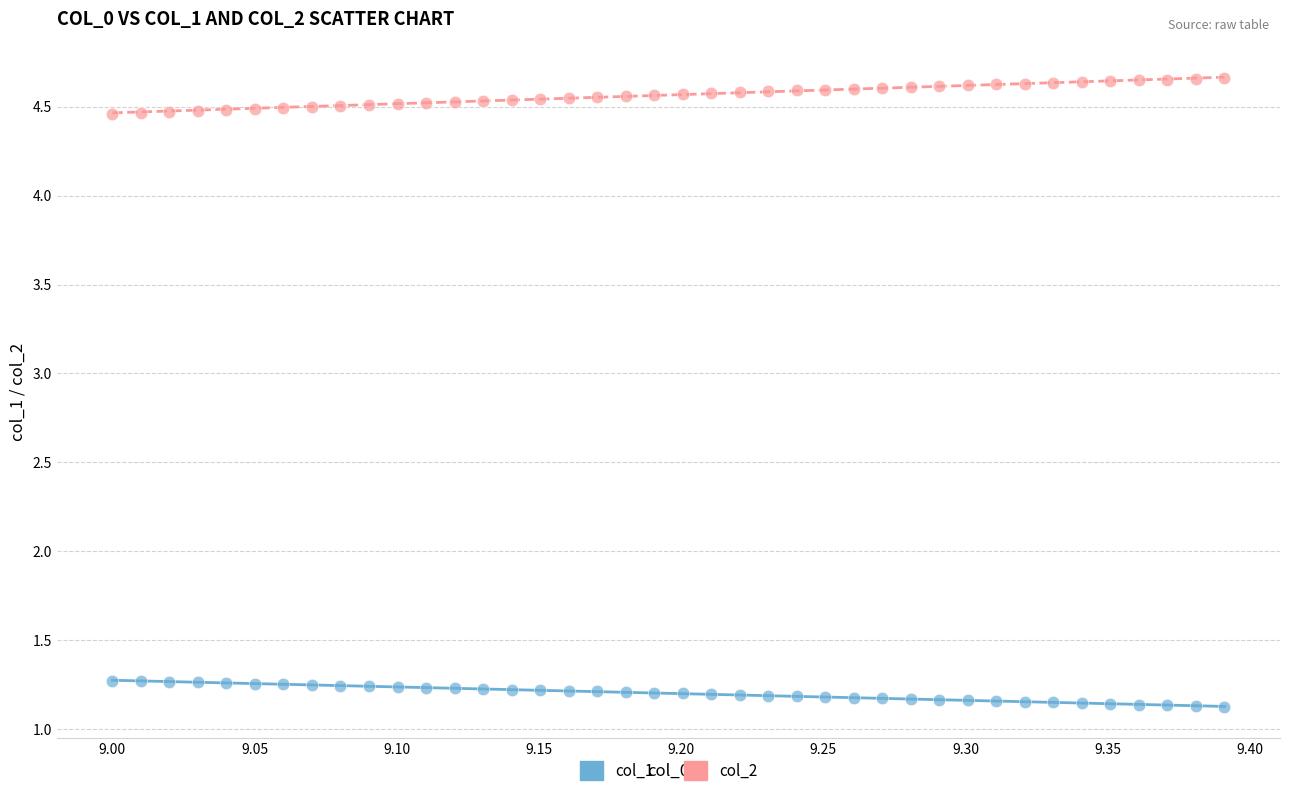

Which series contains the highest Y value?

col_2